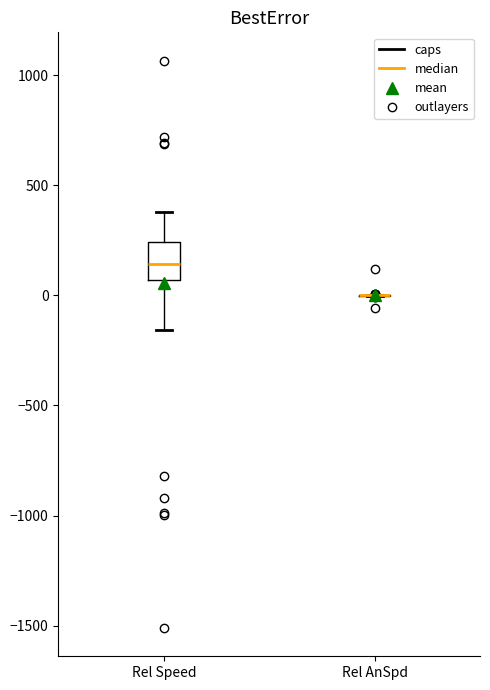

Reading left to right, read every box against the y-axis: the position of its median line, the range the box covers, and the ends of its whiskers. The values are not printed on the chart, so give them approximately, as read against the axis.

Rel Speed: median 150, box 50 to 250, whiskers -150 to 400
Rel AnSpd: box collapsed to a line at 0, whiskers 0 to 0